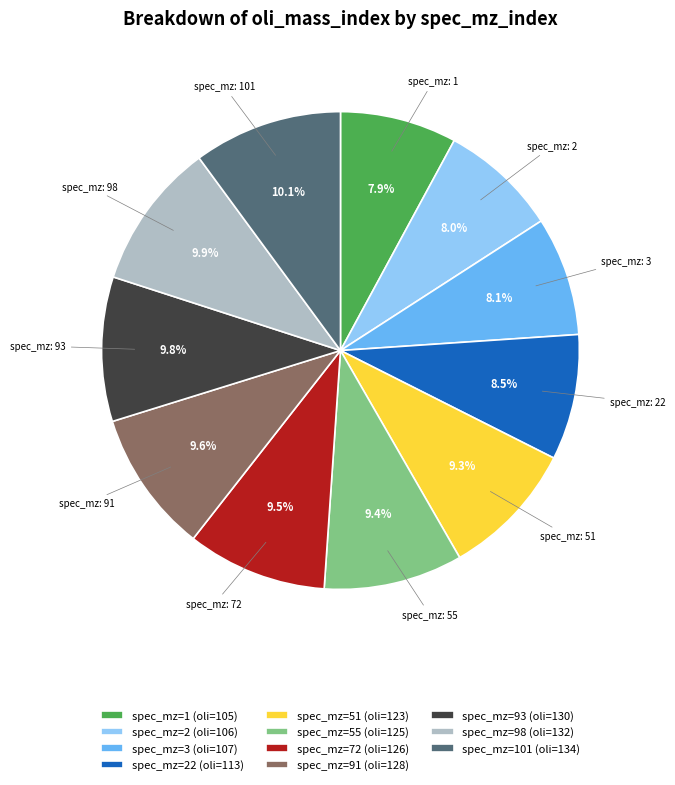

How many slices are in this pie chart?

11